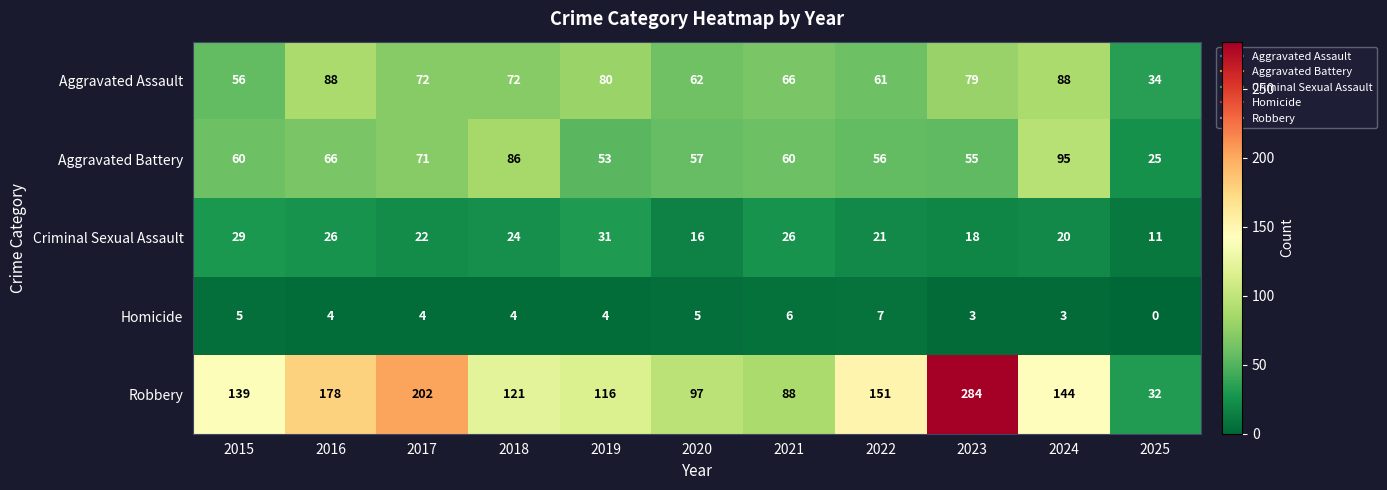

What is the total value across all series at 2022?

296